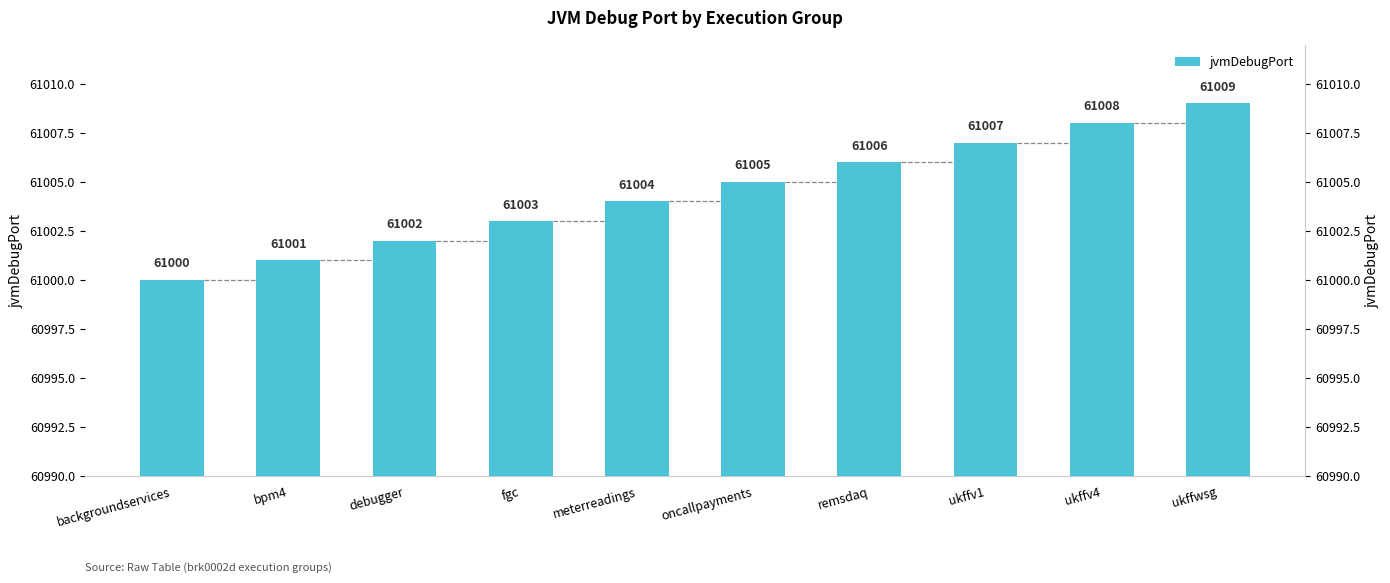

Which category has the highest value across all series?

ukffwsg